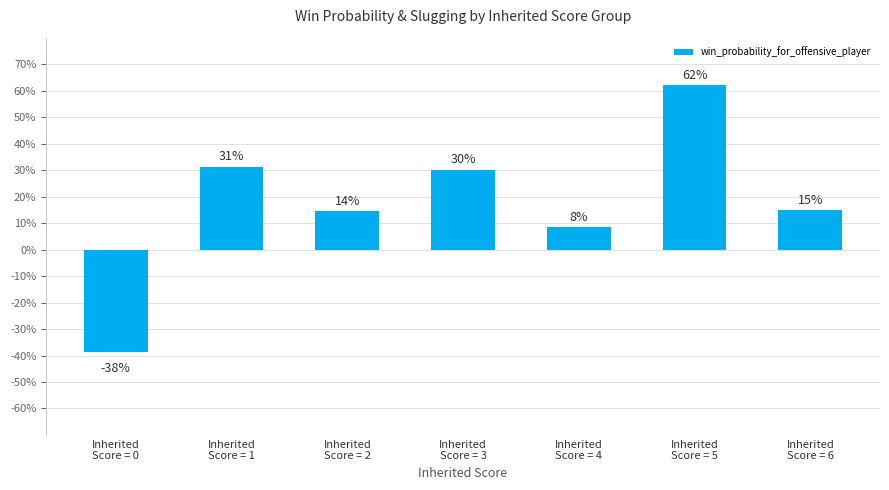

The chart shows a value of 0.8 at Inherited
Score = 5. True or false?

False